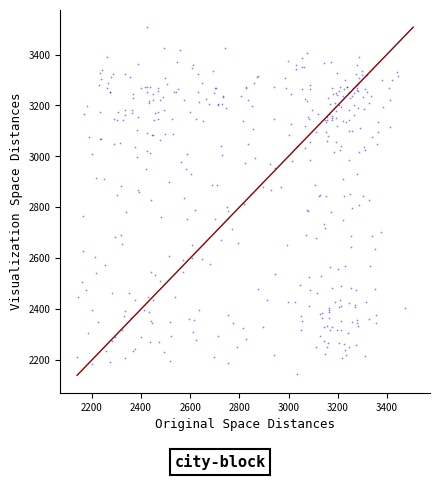

What is the range of X values (max minus min)?

1333.1